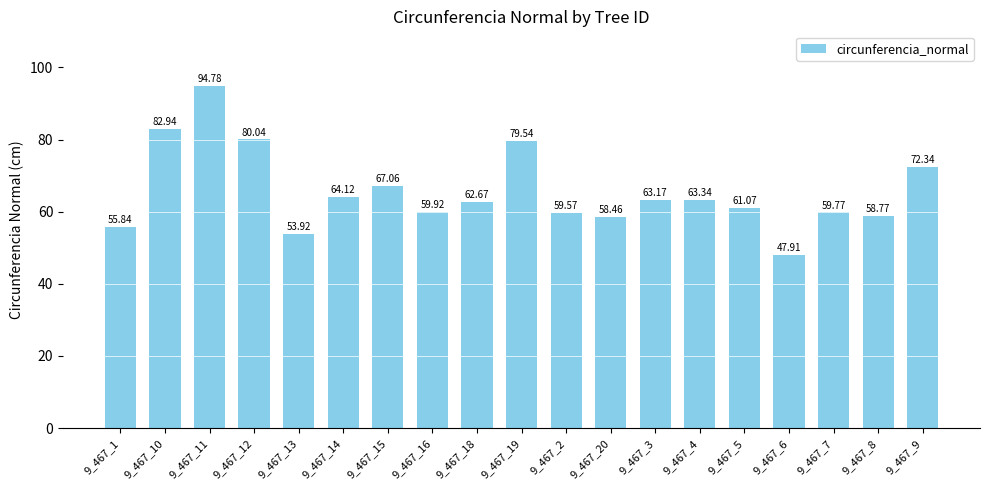

Does the chart contain stacked bars?

No